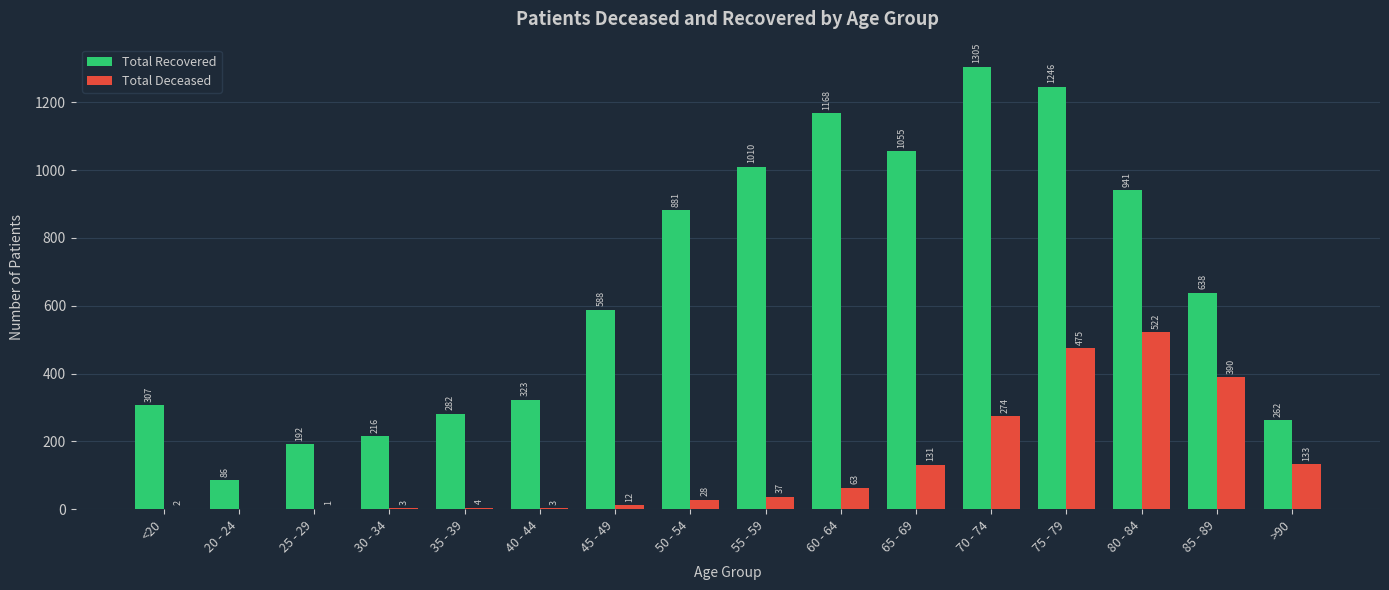

What is the total value across all series at 30 - 34?

219